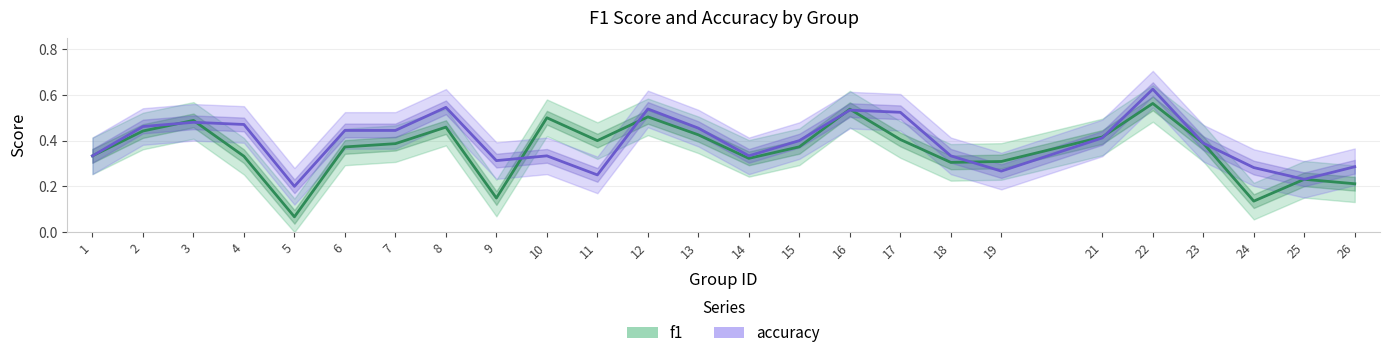

List the series in order of their peak value, lowest first.

f1, accuracy